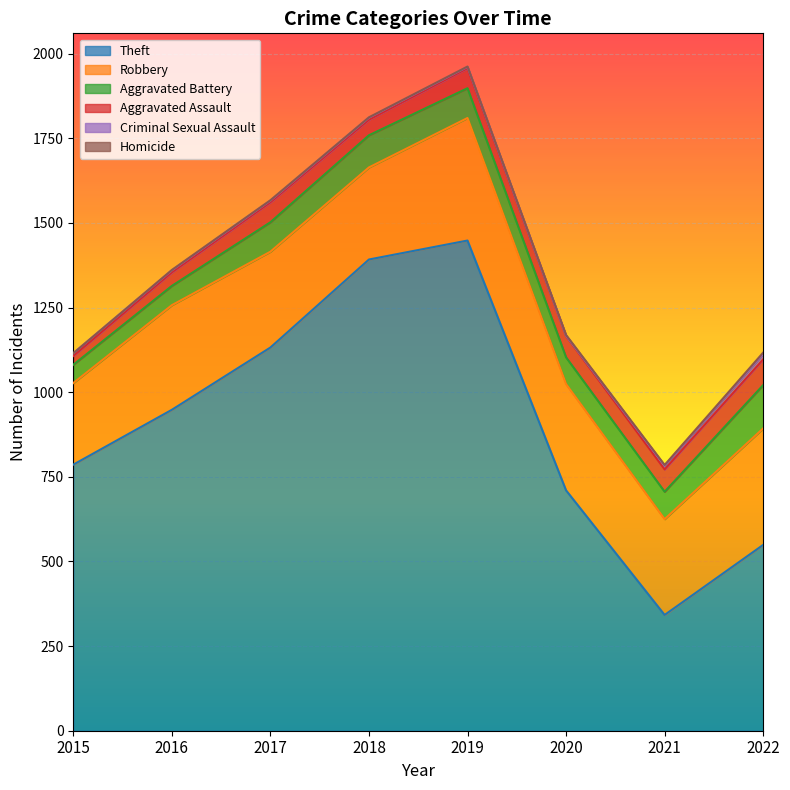

How many values in the Homicide series exceed 1?

3